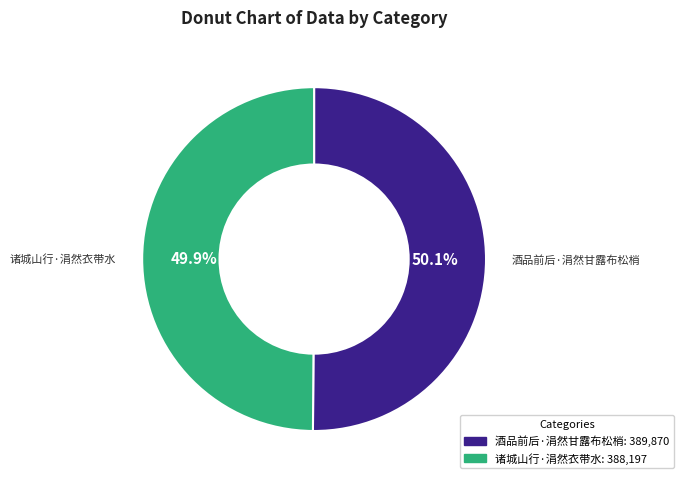

Approximately how many times larger is the value at 酒品前后·涓然甘露布松梢 compared to 诸城山行·涓然衣带水?

1.0